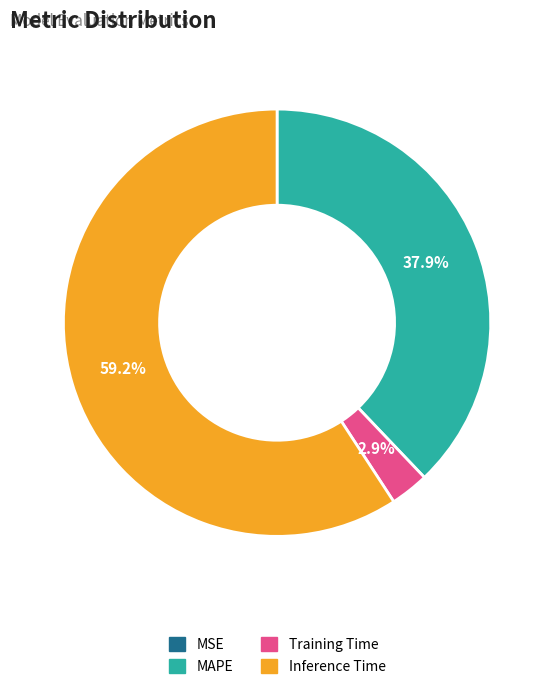

Is there a majority slice in this chart?

Yes